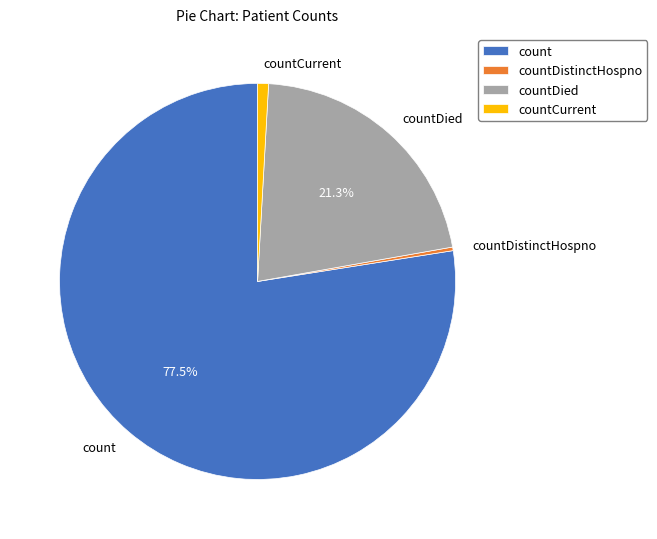

Is it true that countCurrent is 11% of the pie?

False